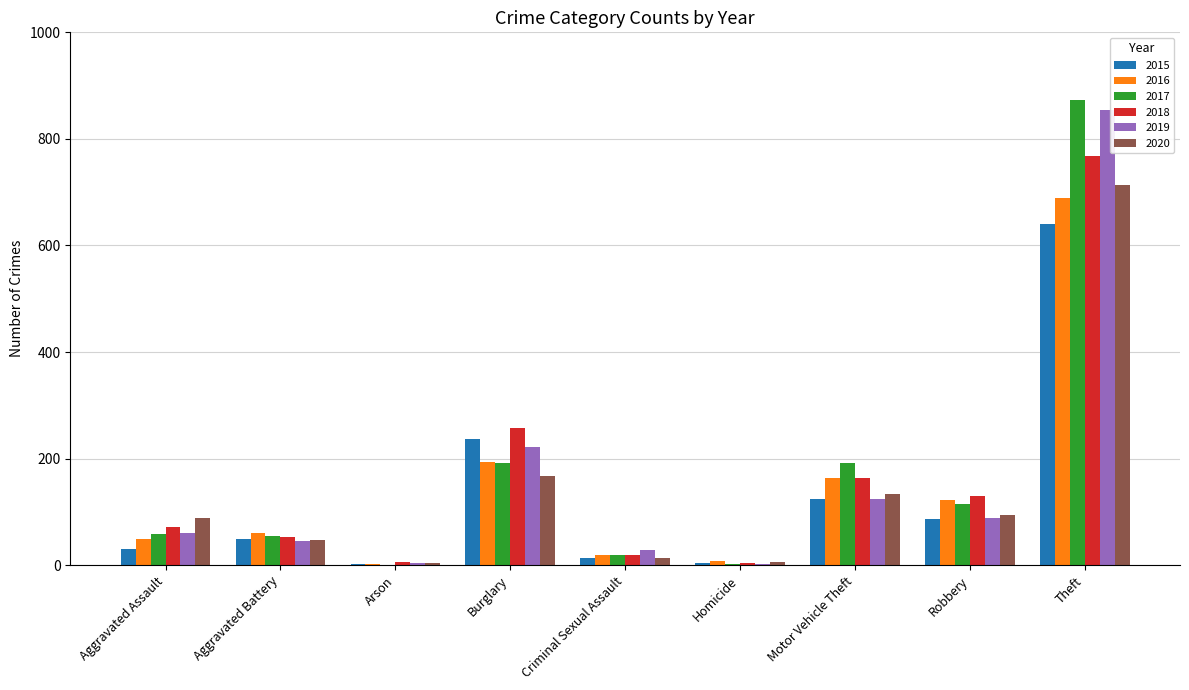

Which series changed the most between Burglary and Motor Vehicle Theft?

2015